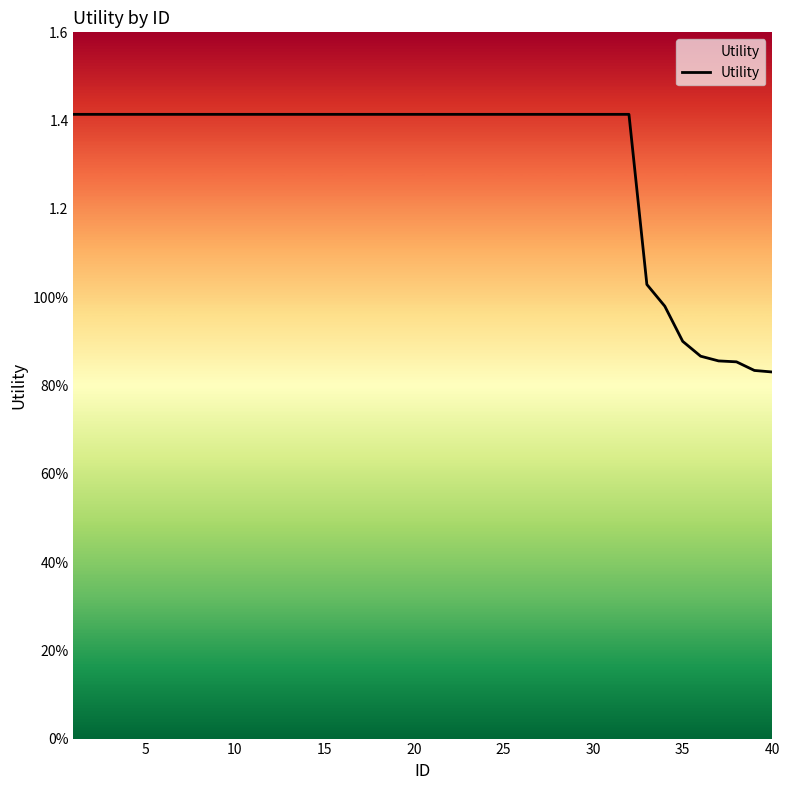

Which category has the lowest value across all series?

40